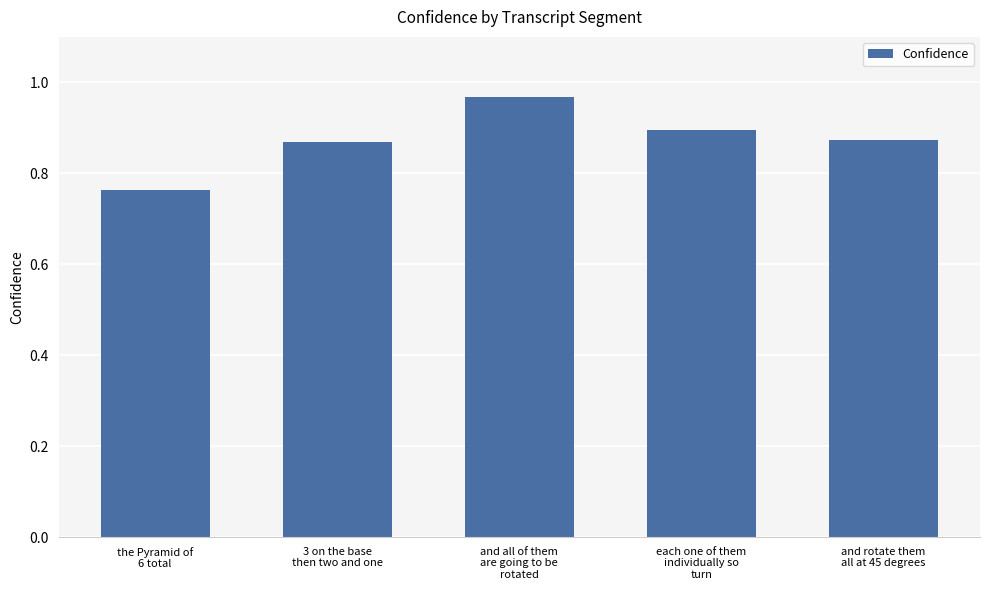

What is the sum of the values at and all of them
are going to be
rotated and and rotate them
all at 45 degrees?

1.8